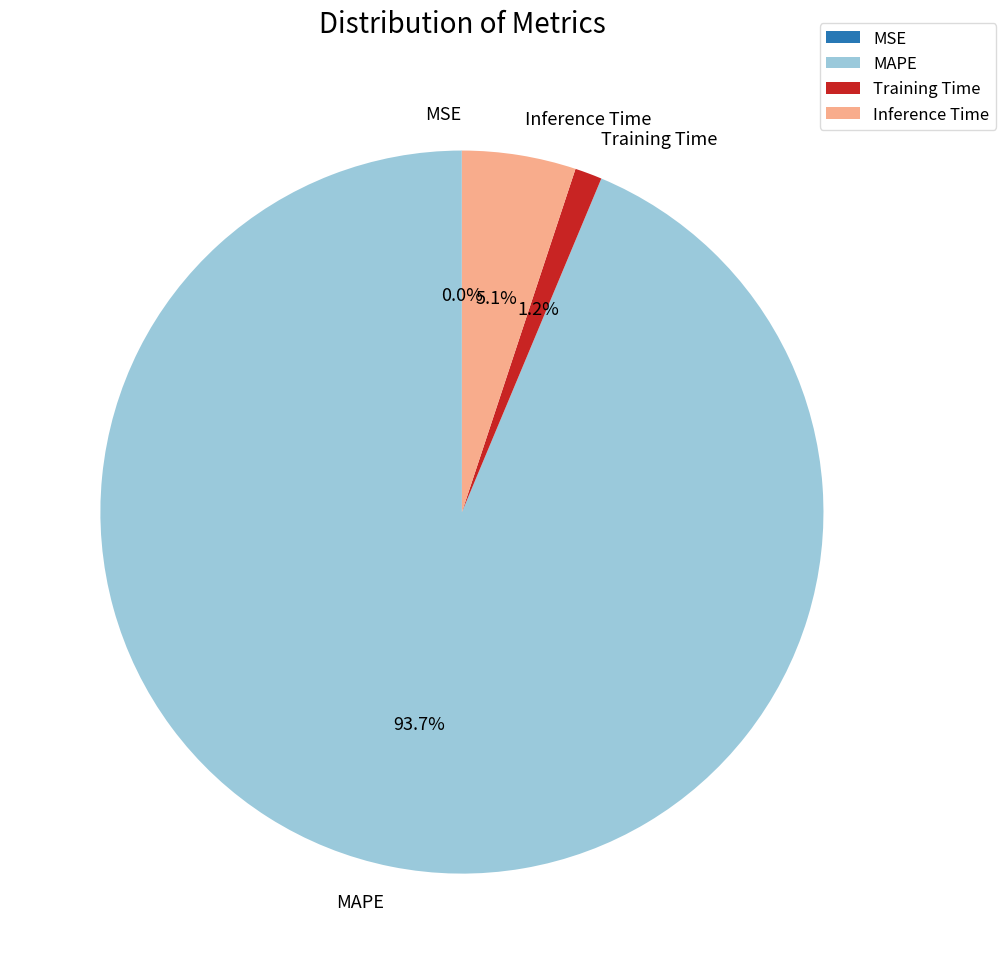

True or false: Training Time accounts for 11% of the total.

False